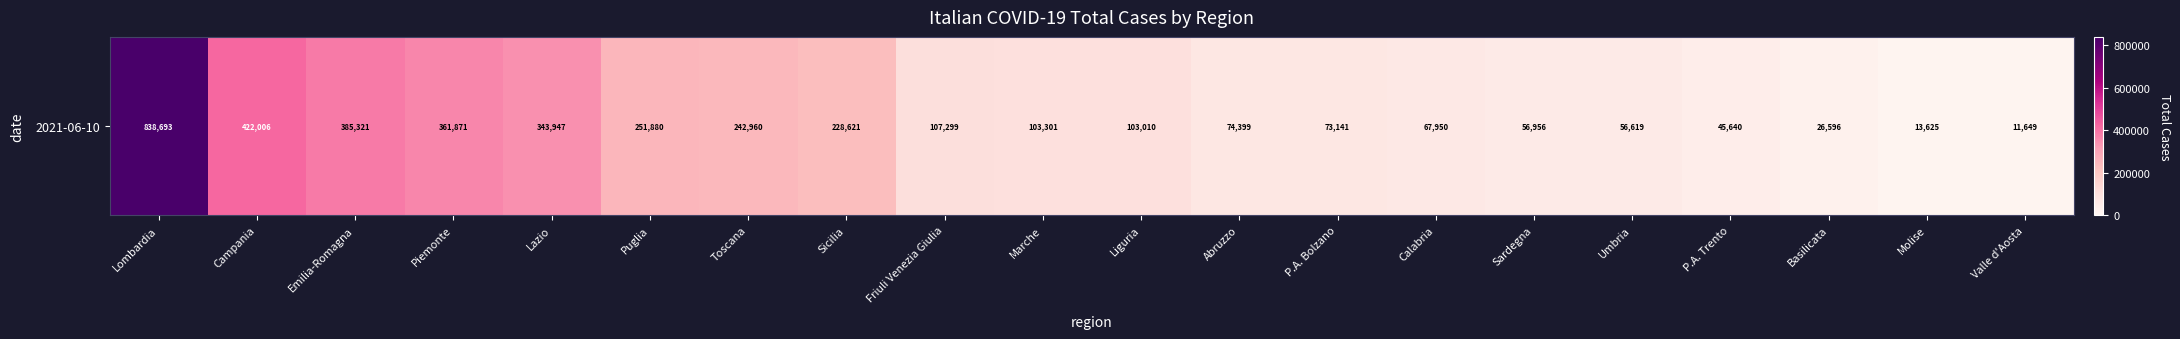

Reading left to right, extract all data points from this chart.

838693	422006	385321	361871	343947	251880	242960	228621	107299	103301	103010	74399	73141	67950	56956	56619	45640	26596	13625	11649